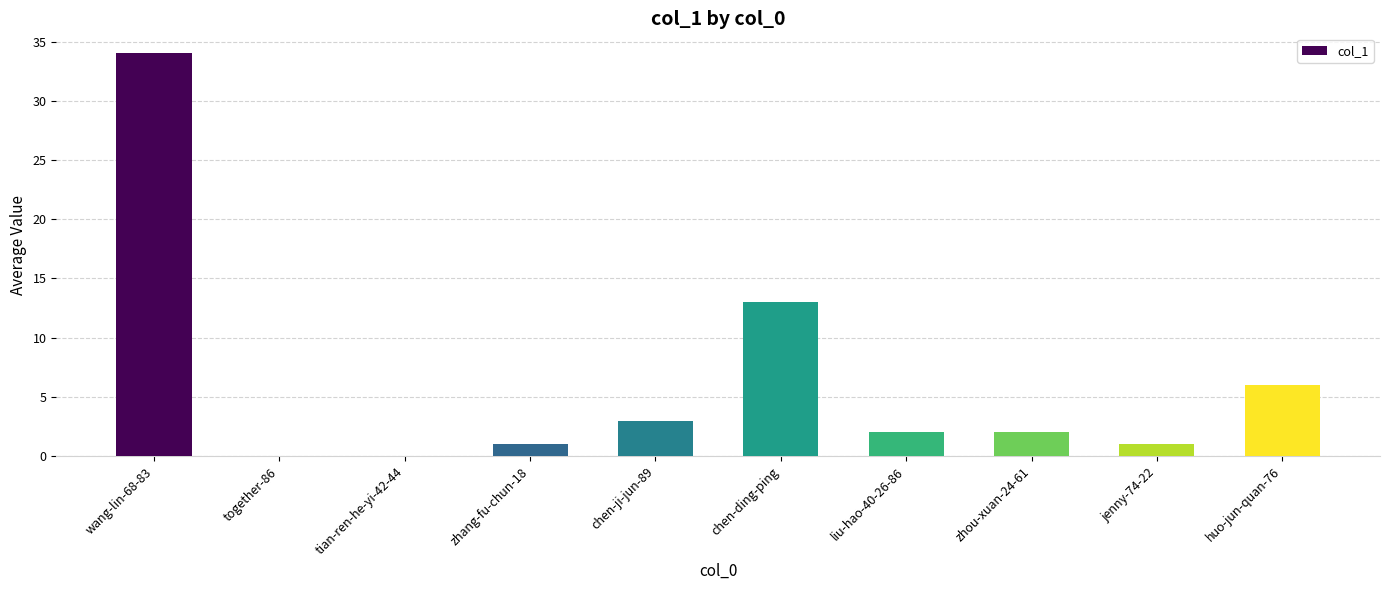

What is the ratio of the value at liu-hao-40-26-86 to the value at zhou-xuan-24-61?

1.0